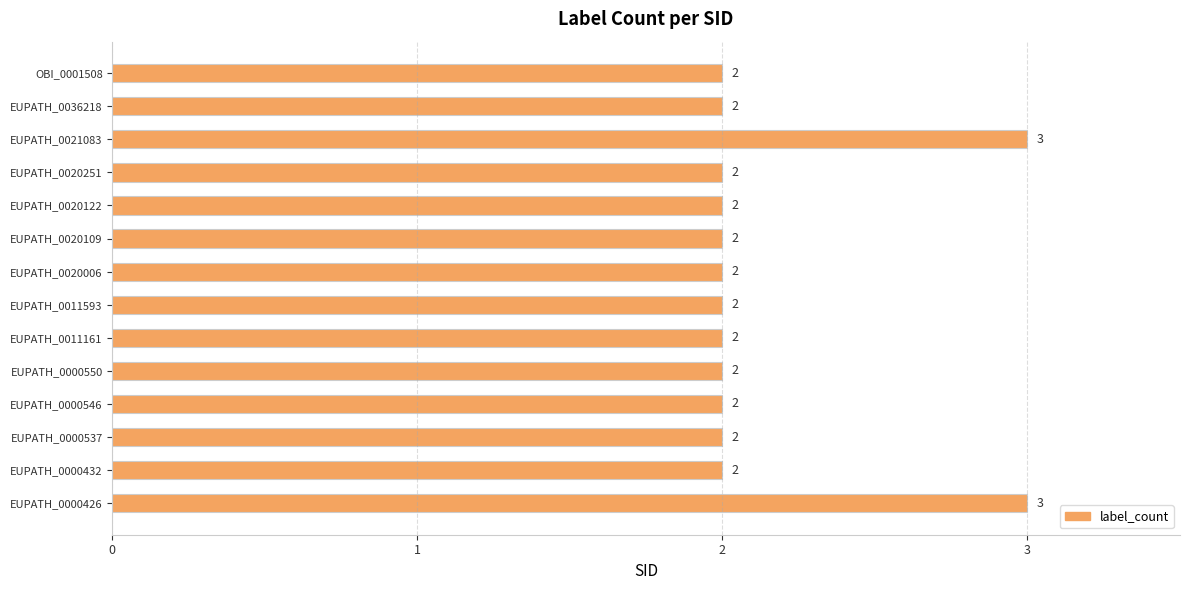

The value at EUPATH_0020109 is 2. True or false?

True